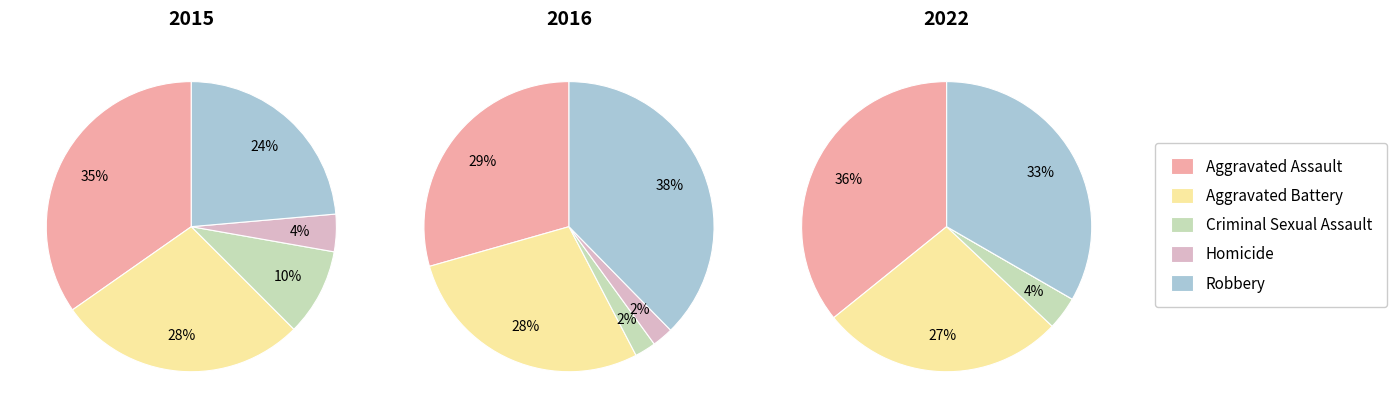

To the nearest percent, what is the average slice percentage?

20%